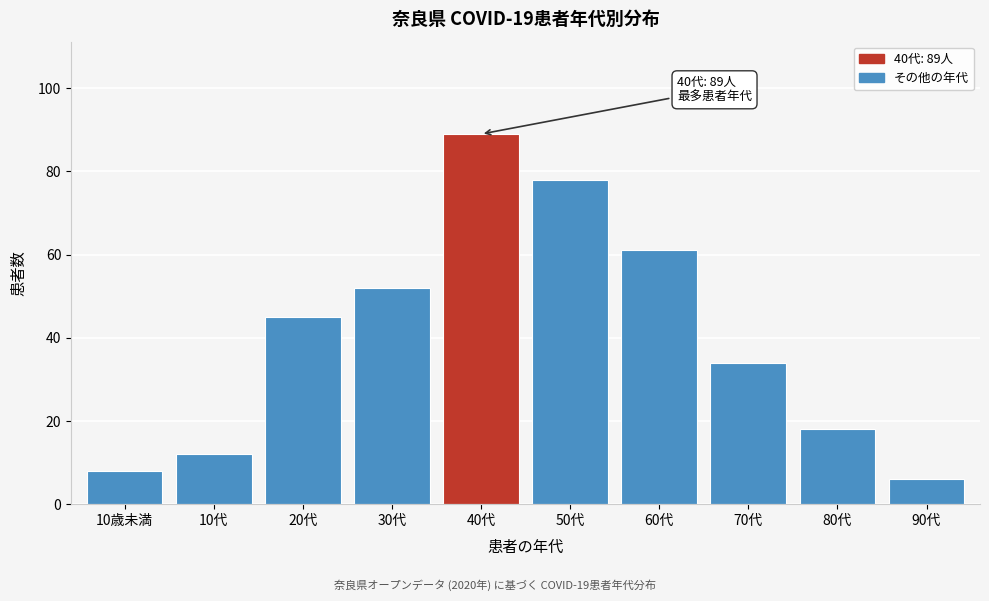

Reading right to left, list all the values displayed in this chart.

90代=6	80代=18	70代=34	60代=61	50代=78	40代=89	30代=52	20代=45	10代=12	10歳未満=8